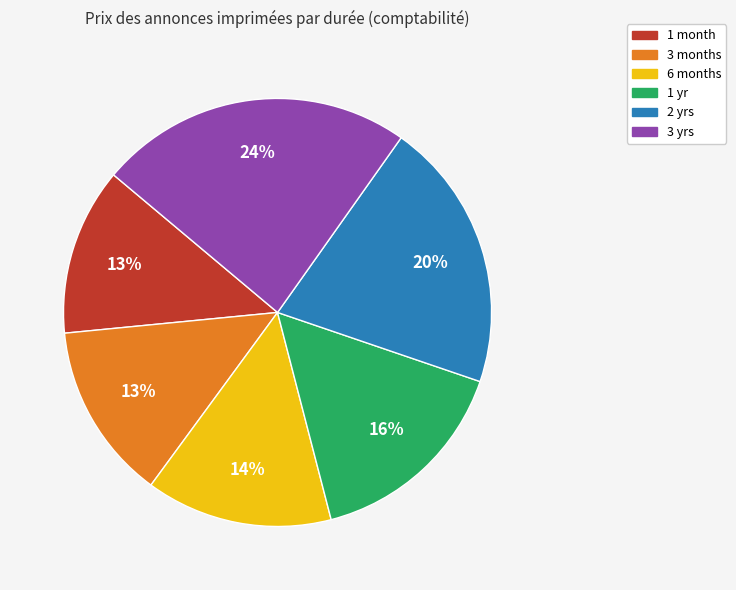

Count the number of slices in the pie.

6